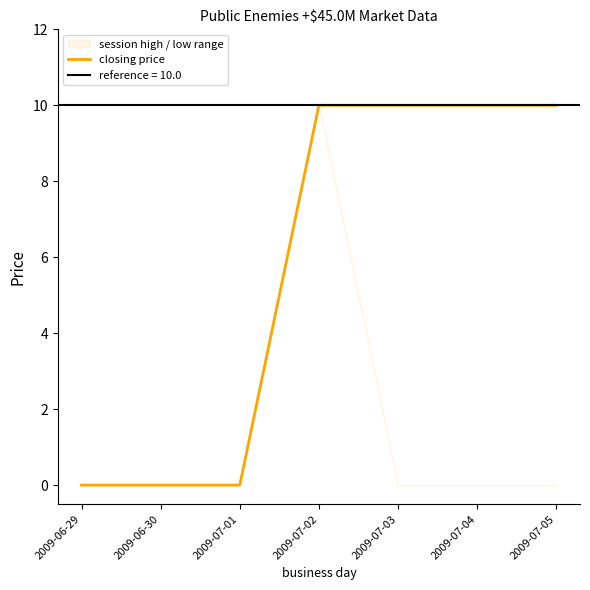

Reading left to right, what are all the values shown in this chart?

0	0	0	10	10	10	10